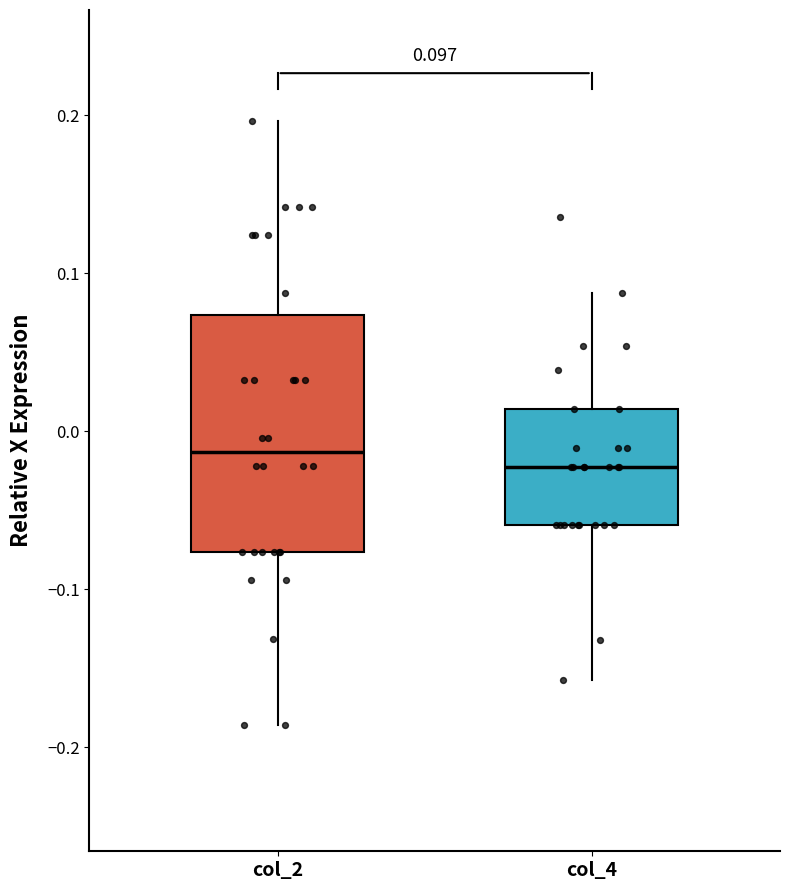

Comparing the boxes themselves (not the whiskers), which one is the tallest?

col_2